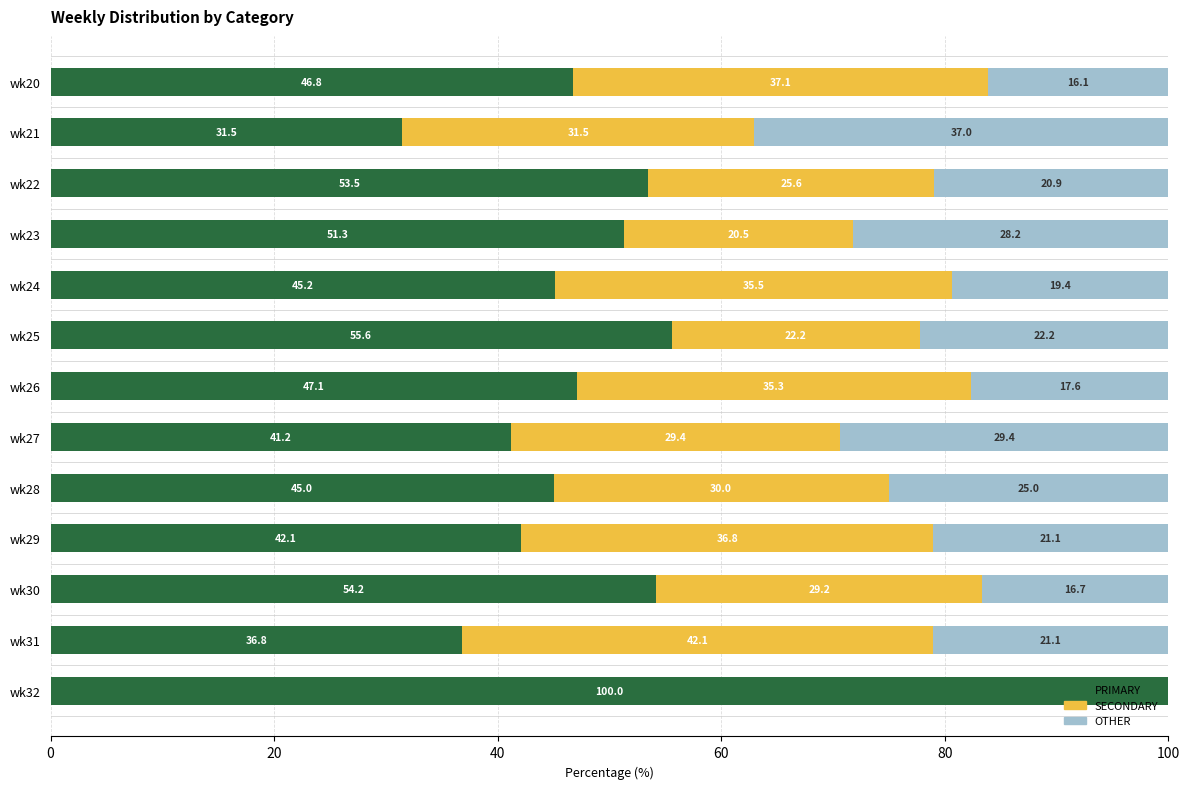

True or false: PRIMARY has a value of 55.6 at wk25.

True